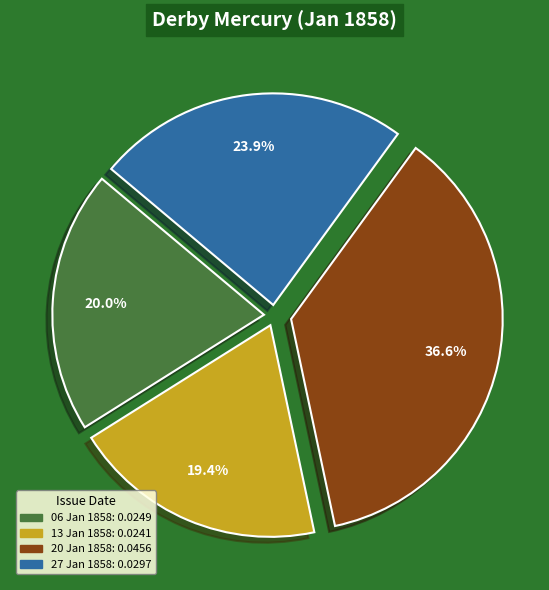

Is there a majority slice in this chart?

No